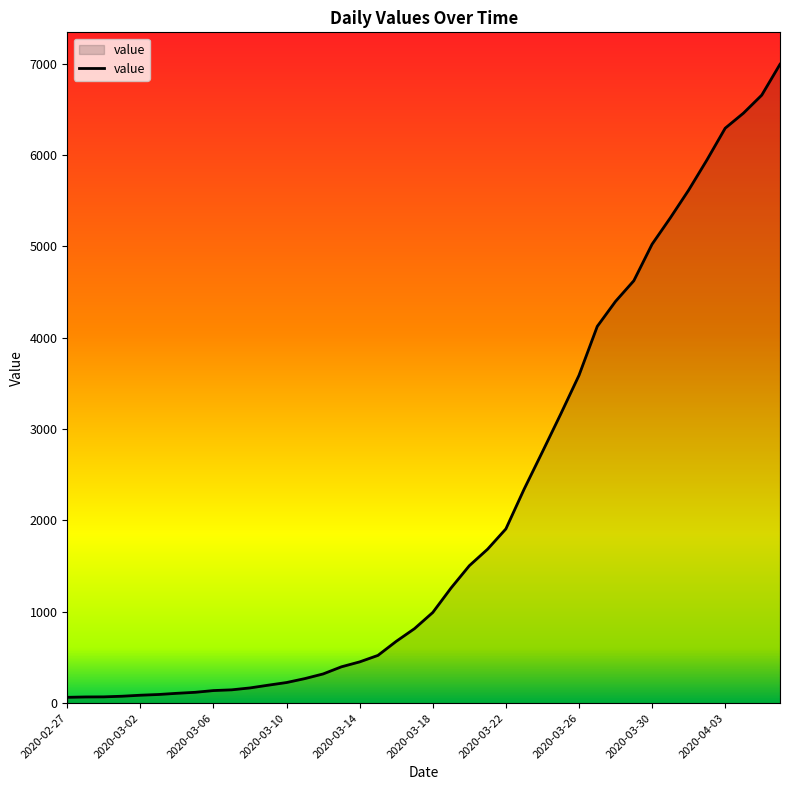

What is the maximum value shown in the chart?

6995